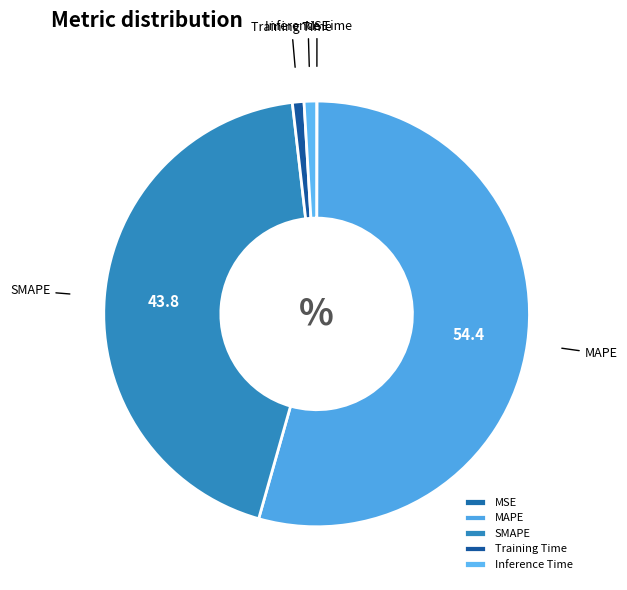

Is it true that Training Time is 1% of the pie?

True